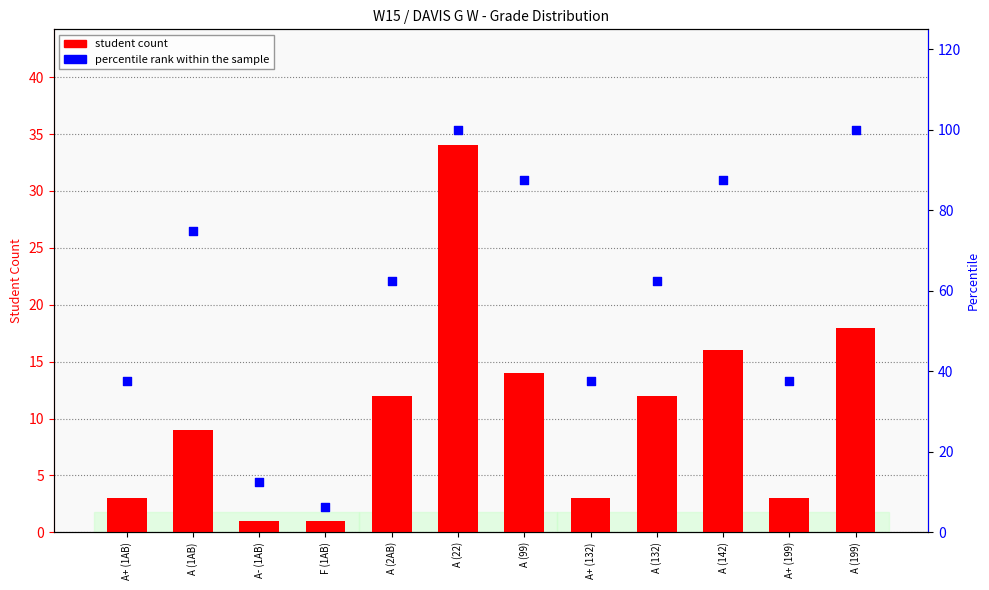

Which series has the largest total across all categories?

percentile rank within the sample